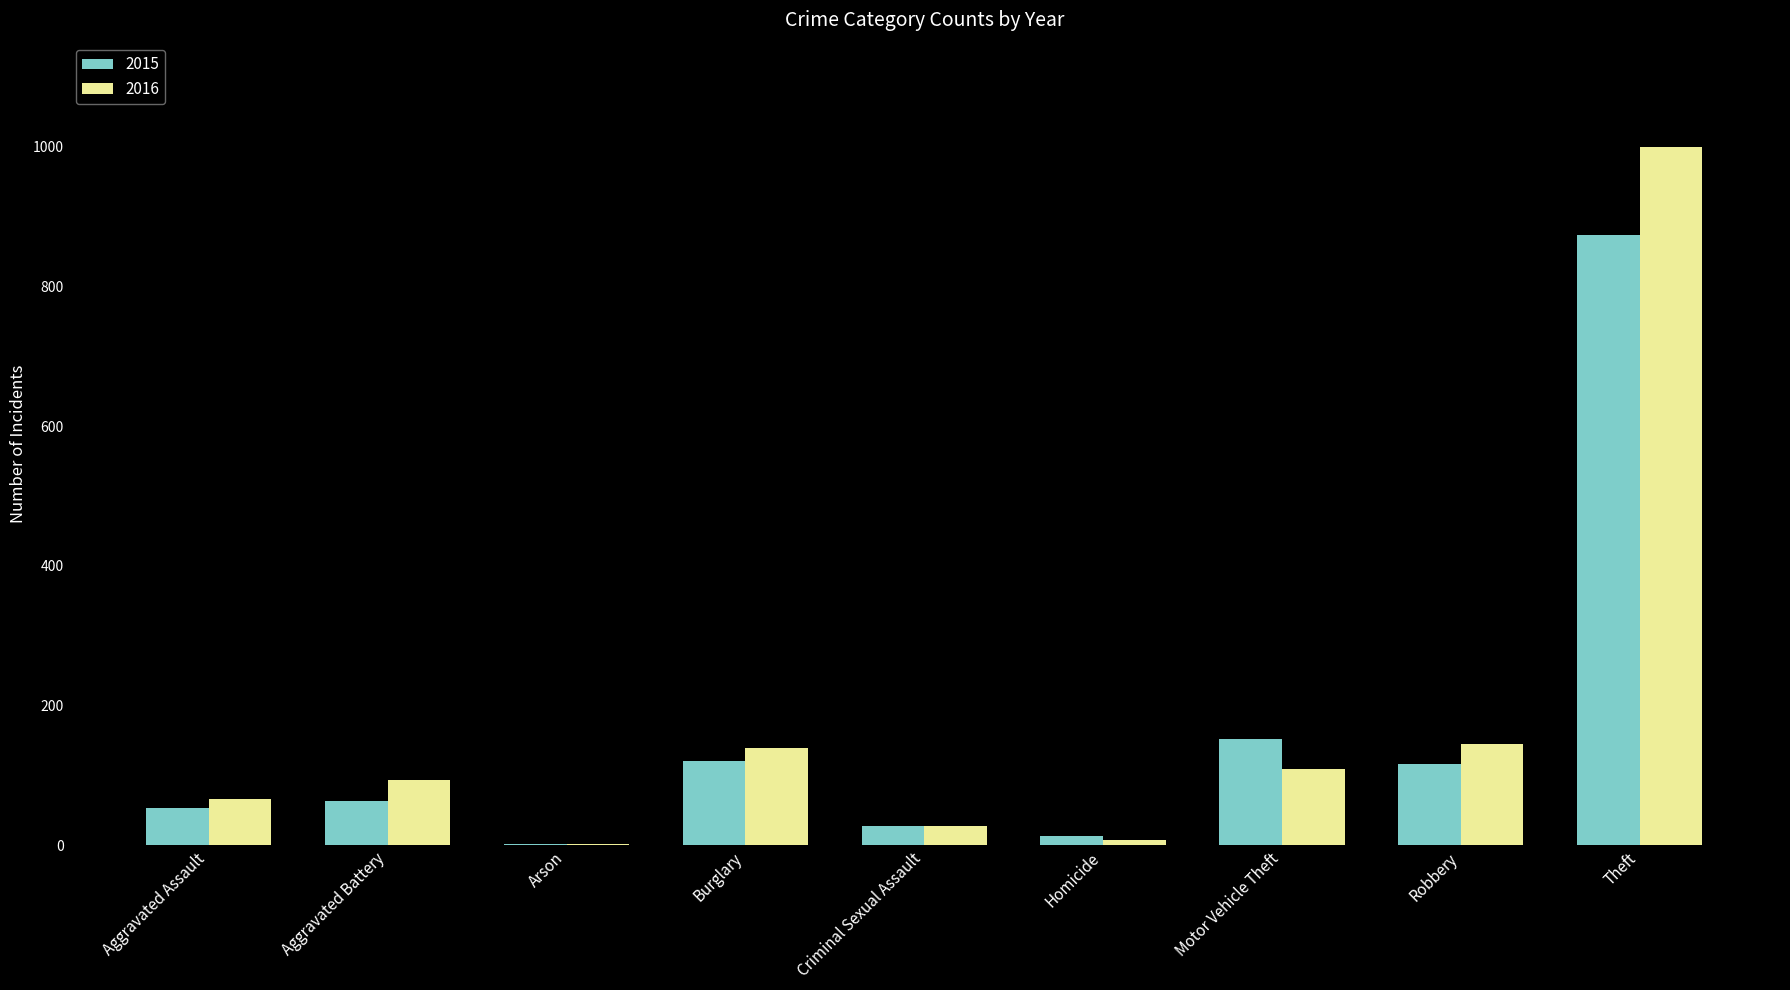

What is the sum of the 2015 values at Burglary and Homicide?

134